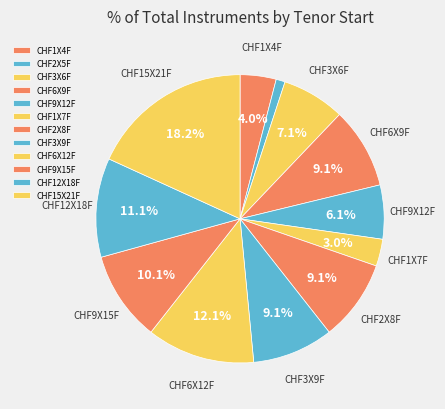

Rank the categories by value from lowest to highest.

CHF2X5F, CHF1X7F, CHF1X4F, CHF9X12F, CHF3X6F, CHF6X9F, CHF2X8F, CHF3X9F, CHF9X15F, CHF12X18F, CHF6X12F, CHF15X21F